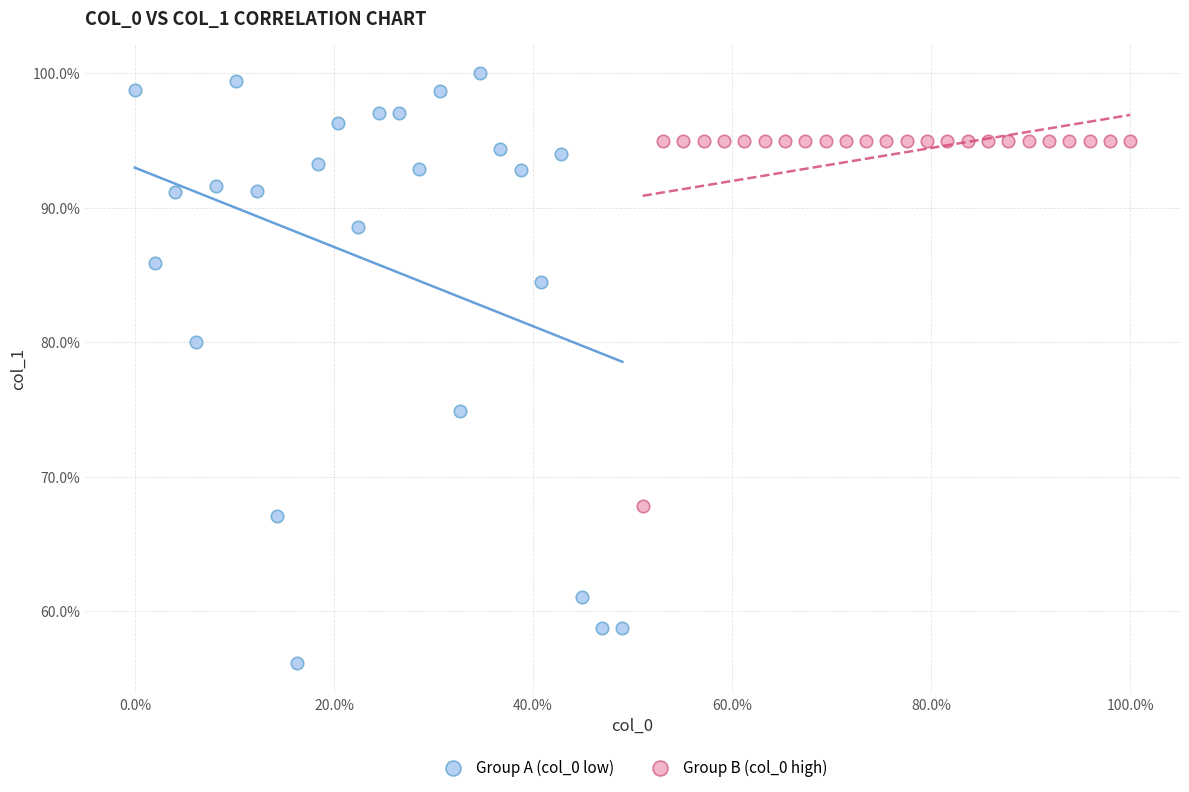

What are all the series names shown in the legend?

Group A (col_0 low), Group B (col_0 high)